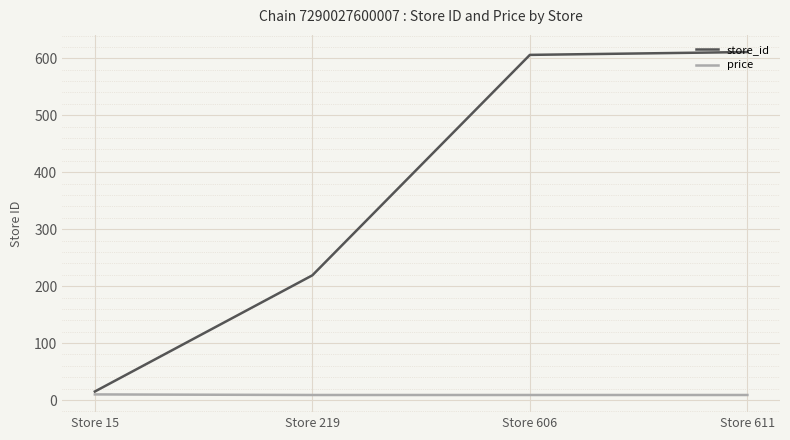

What is the sum of the price values at Store 219 and Store 606?

17.8